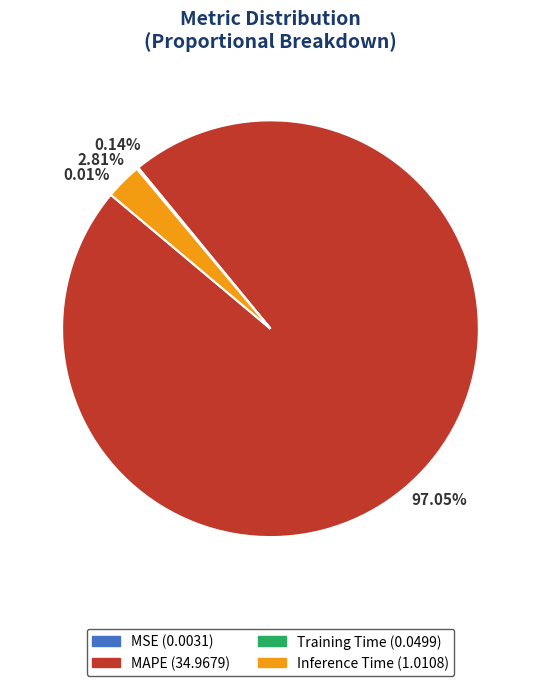

Is MAPE the majority of the pie?

Yes